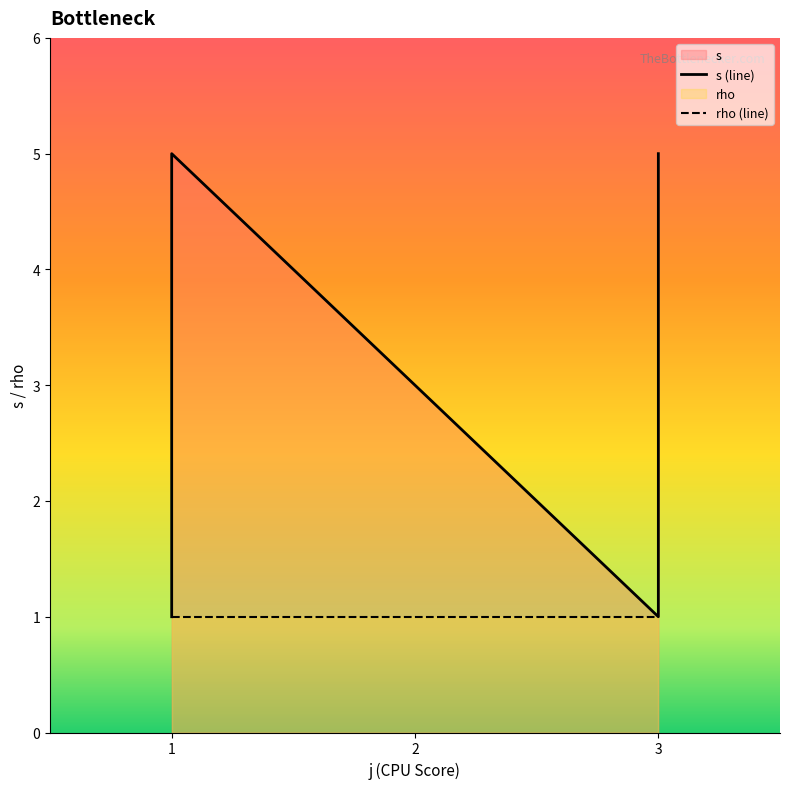

What is the greatest value displayed?

5